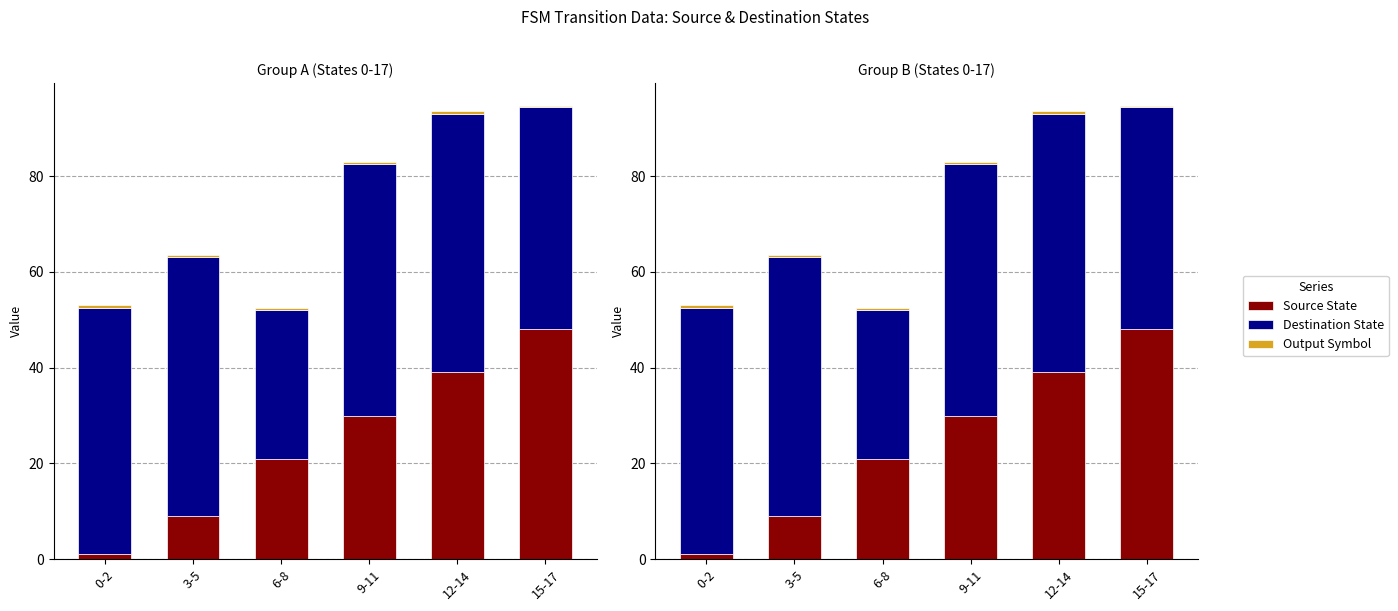

Which category has the lowest value across all series?

15-17